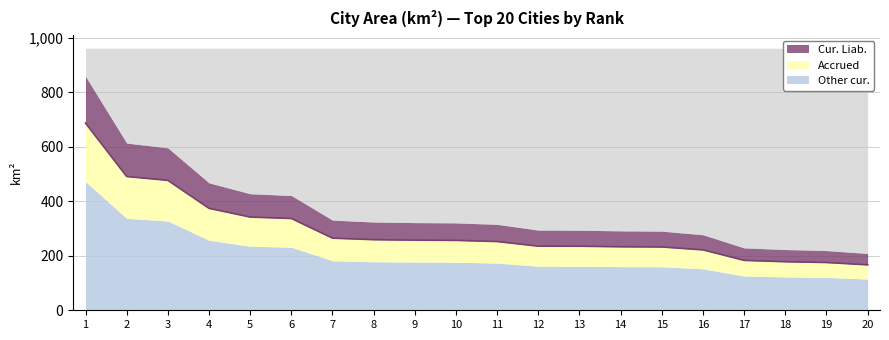

How many values exceed 256?

10